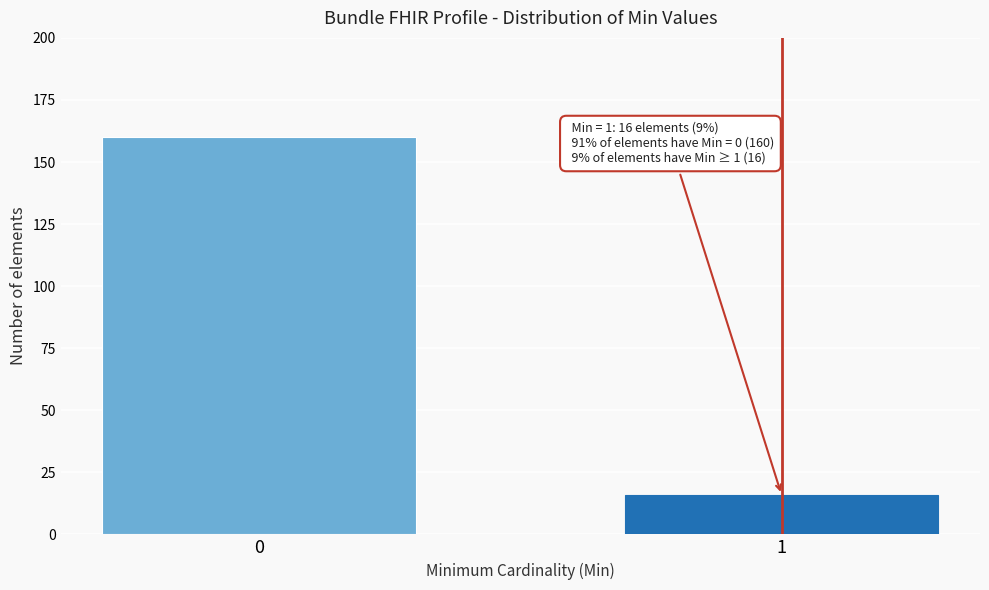

Reading left to right, transcribe all the data shown in this chart.

0=160	1=16